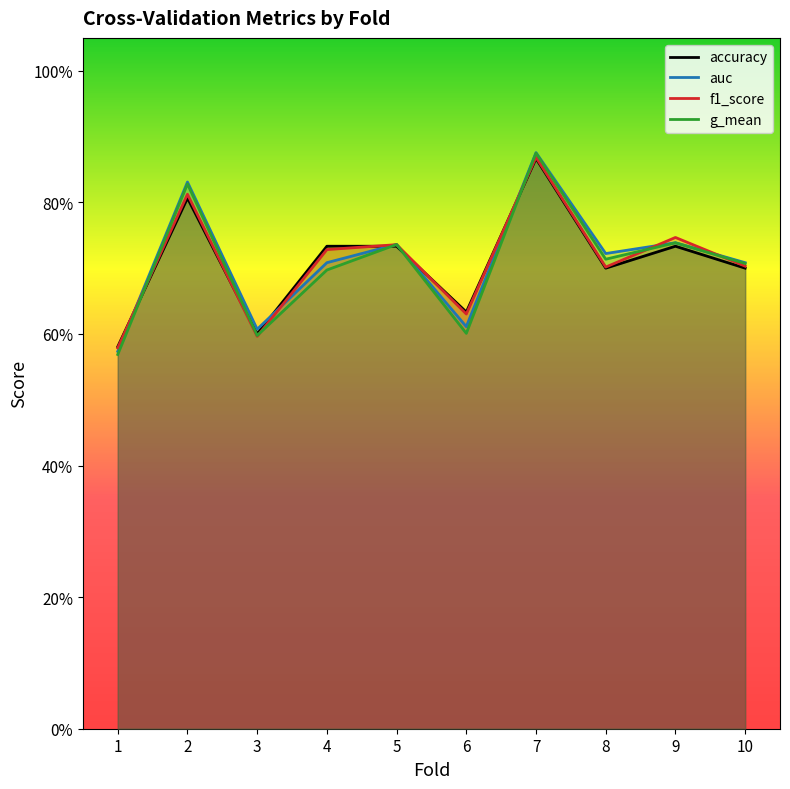

True or false: g_mean and f1_score intersect in this chart.

True